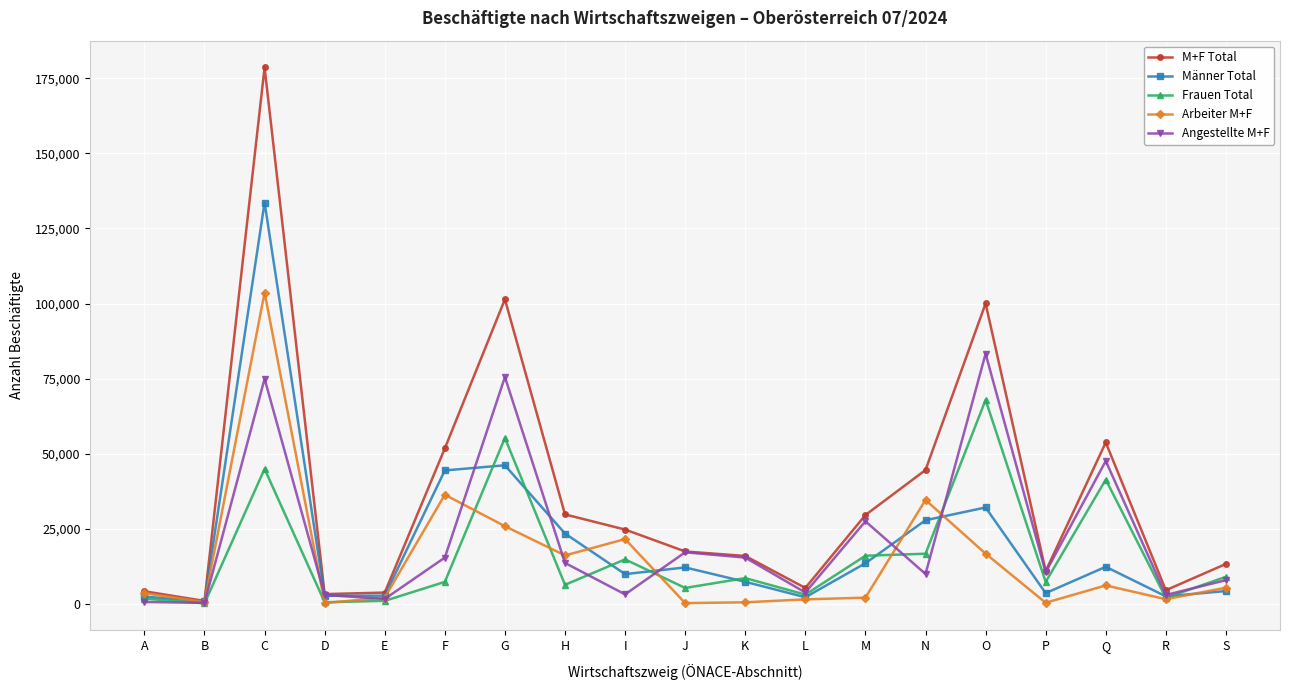

True or false: Frauen Total has more than 0 interior local peaks.

True